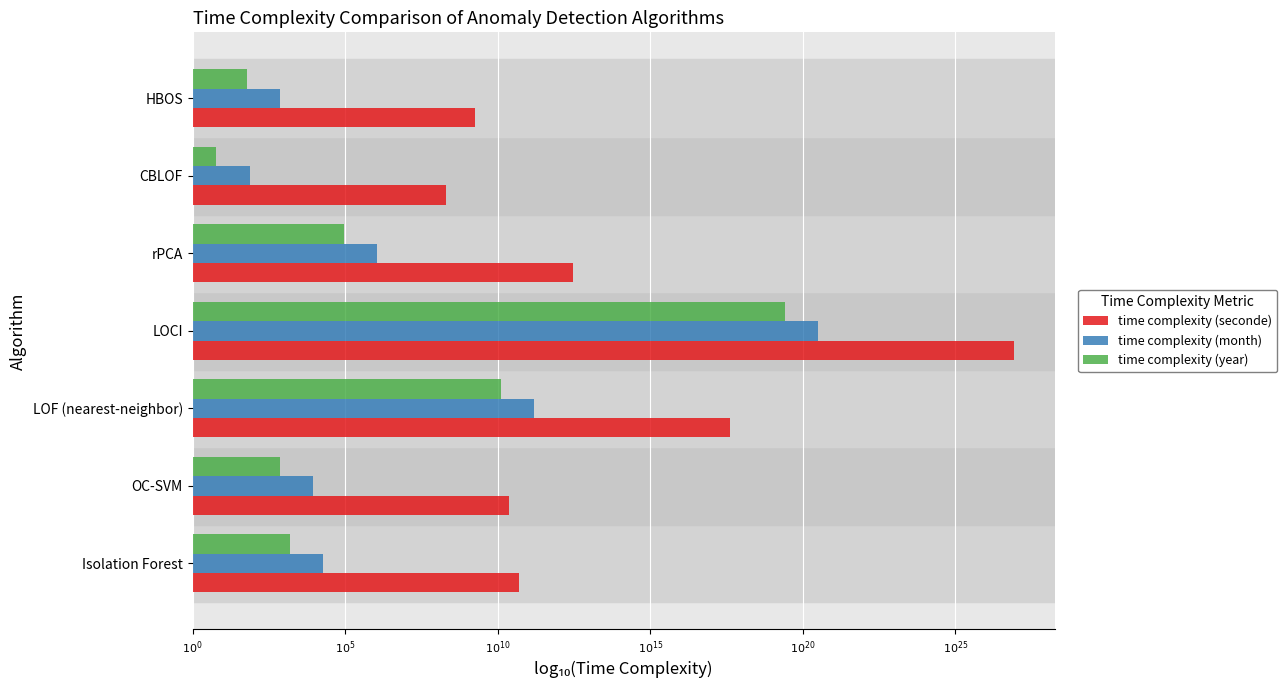

What are all the series names shown in the legend?

time complexity (seconde), time complexity (month), time complexity (year)